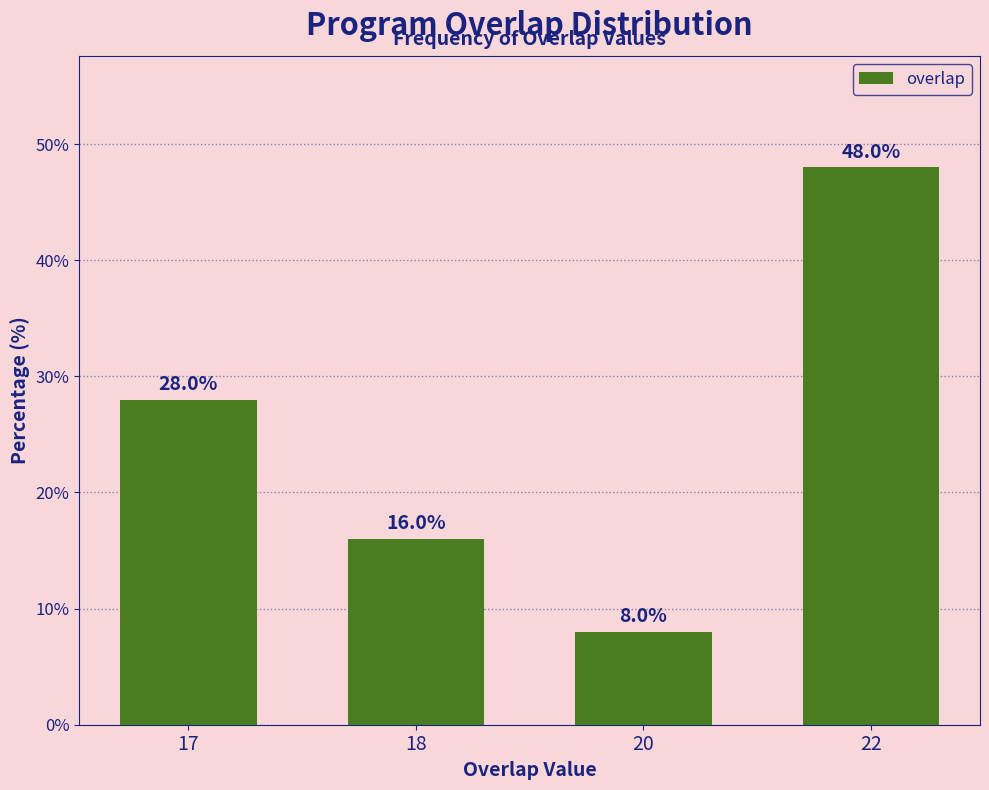

Reading left to right, what are all the values shown in this chart?

28.0	16.0	8.0	48.0